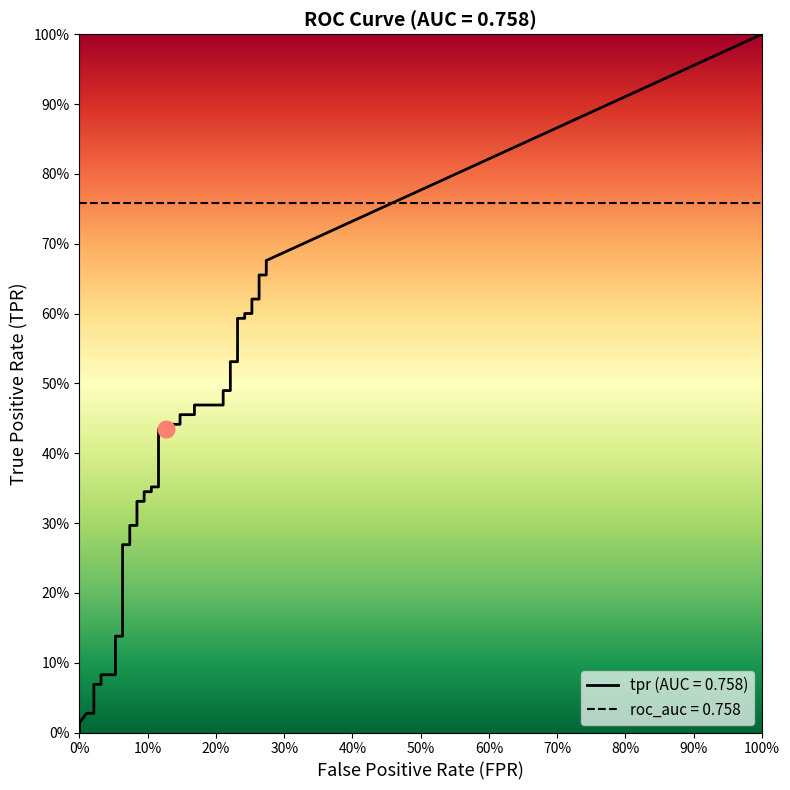

Which series has the largest total across all categories?

tpr